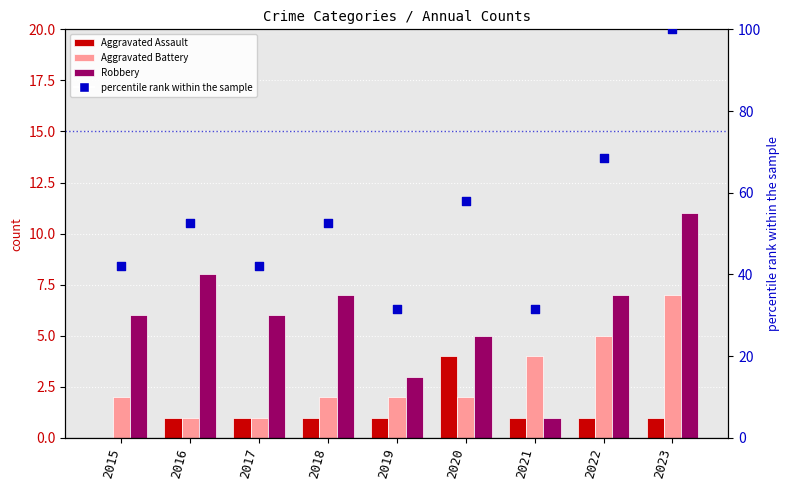

At which category is the sum across all series the highest?

2023